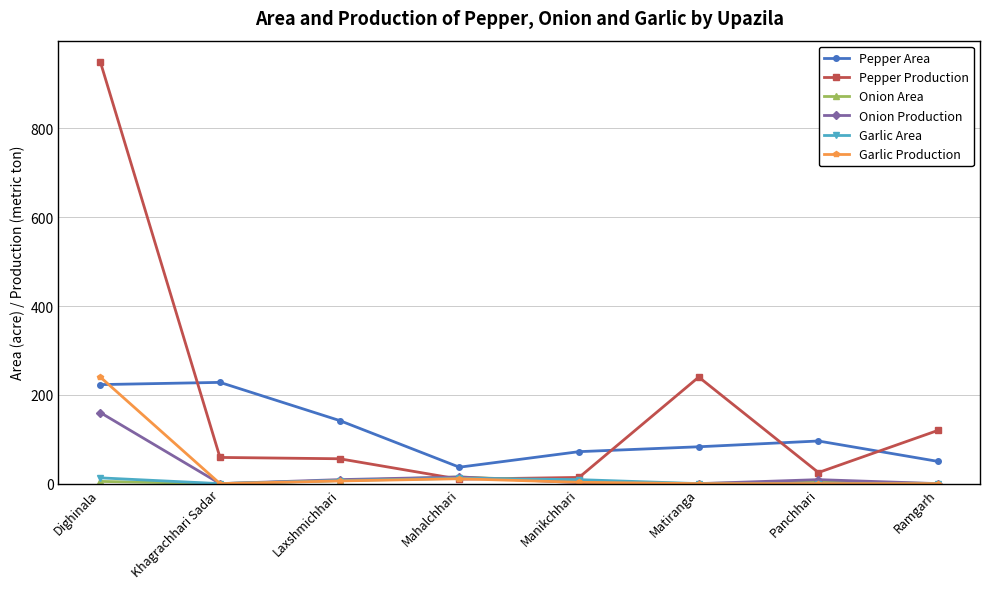

What is the sum of all Onion Production values?

195